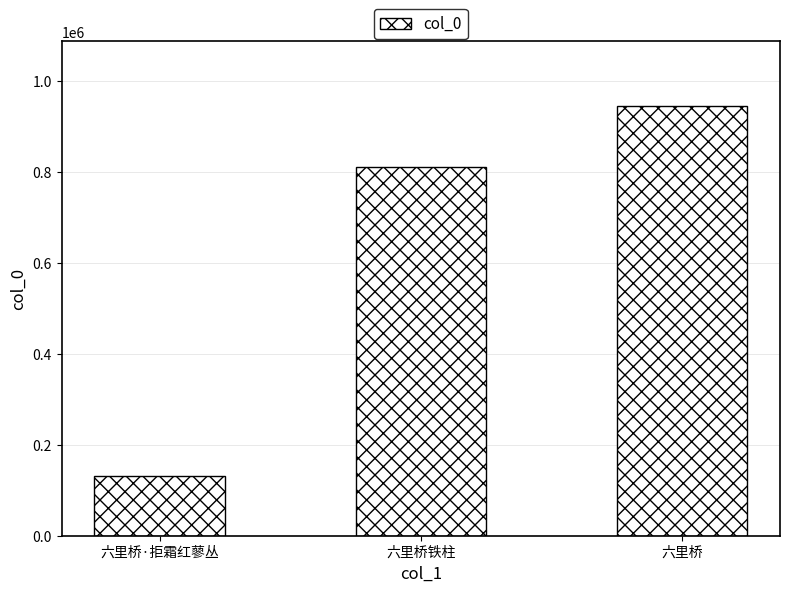

Count the values in the range 131506 to 944938.

3